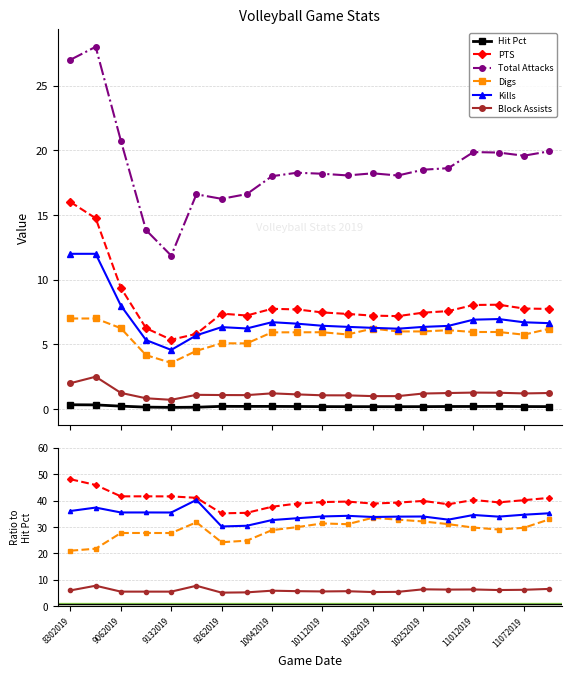

True or false: Total Attacks and Hit Pct cross at least once.

False